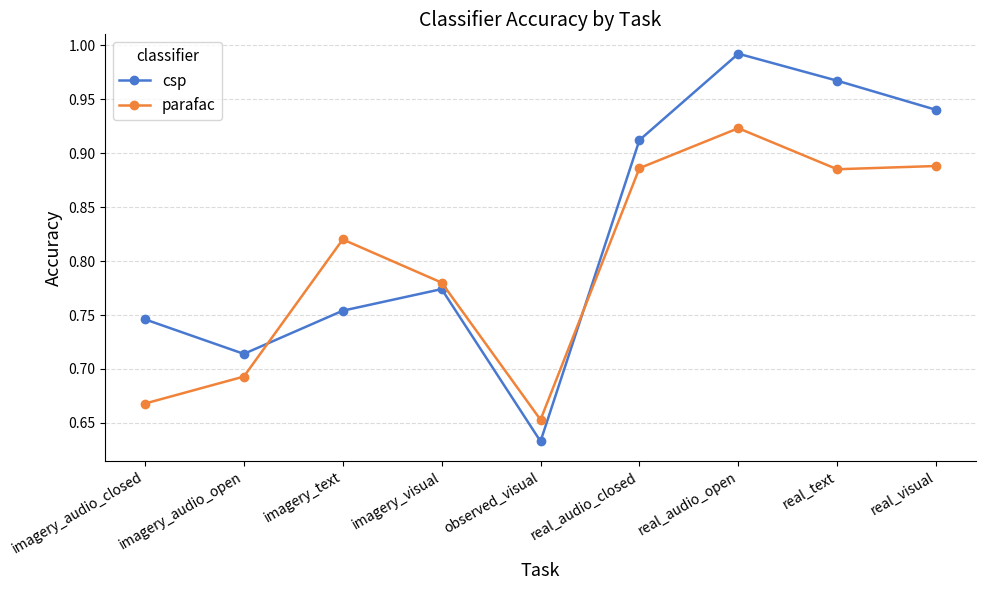

The value of csp at observed_visual is 0.9. True or false?

False